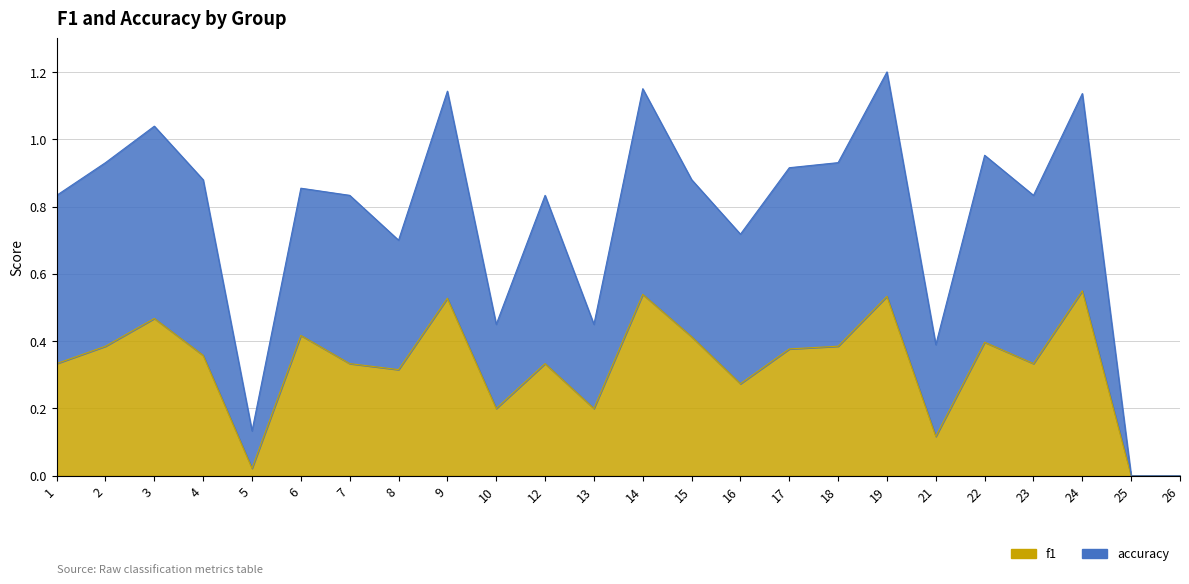

True or false: f1 and accuracy intersect in this chart.

False